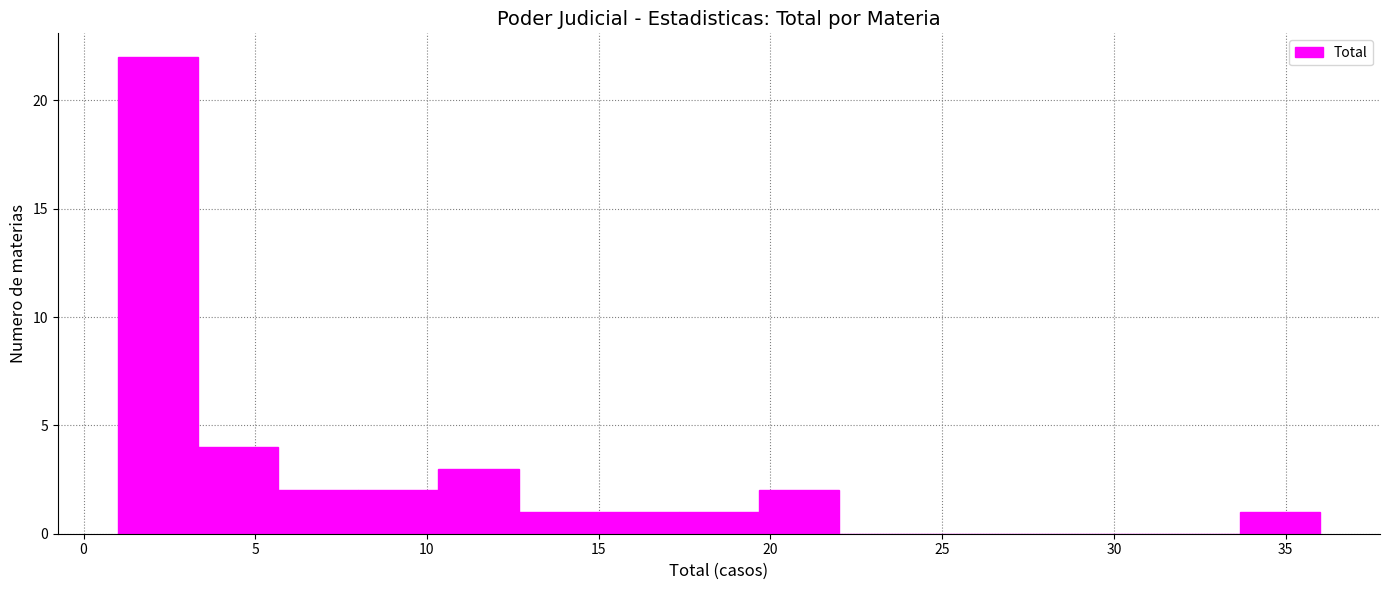

Which range on the x-axis has the tallest bar?

1.0 to 3.5